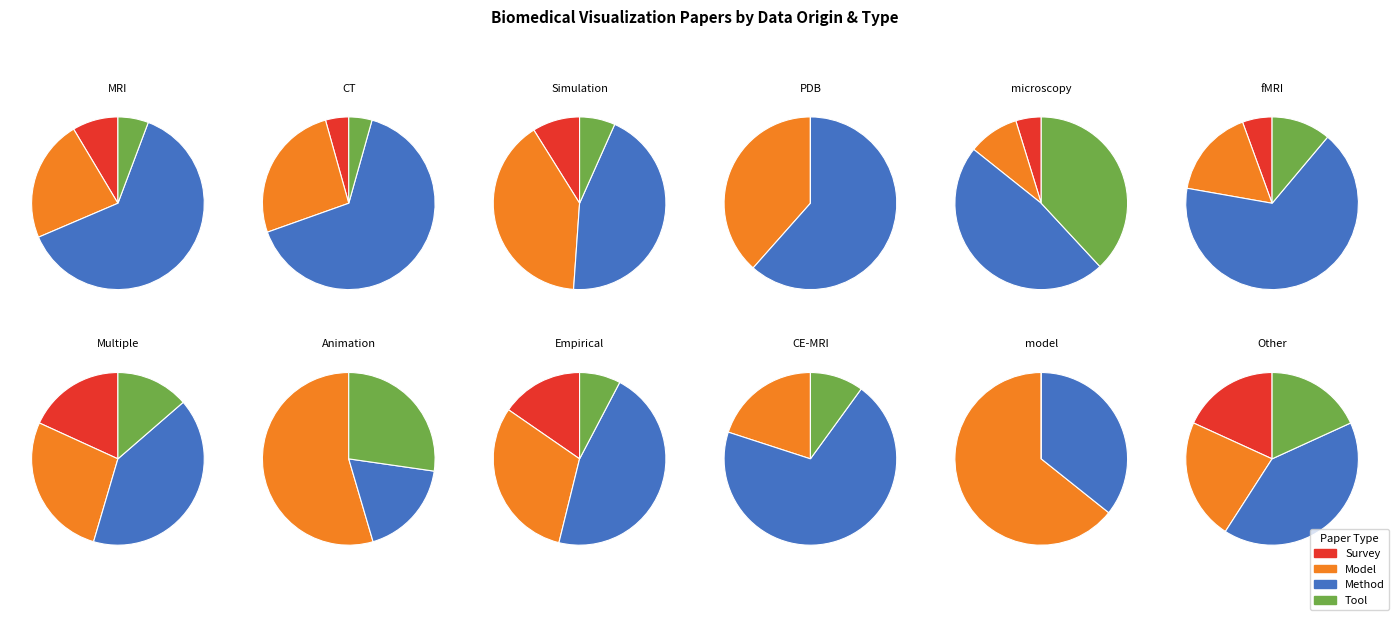

To the nearest percent, what percentage of the pie is Method?

36%